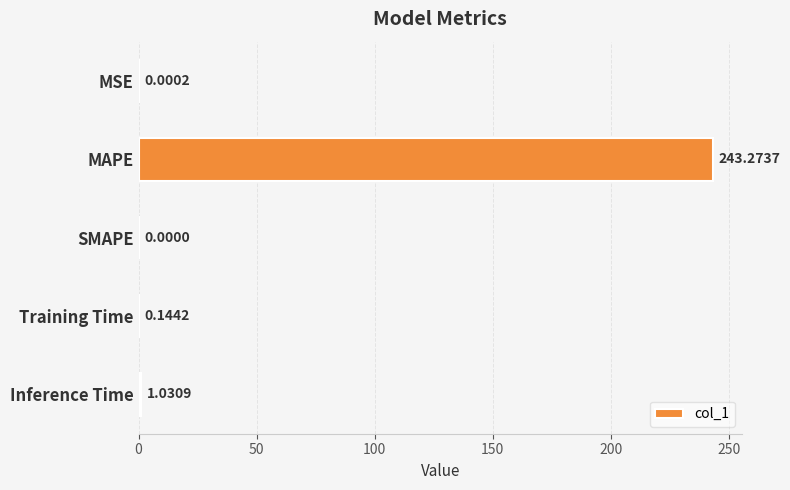

What is the sum of all values?

244.4